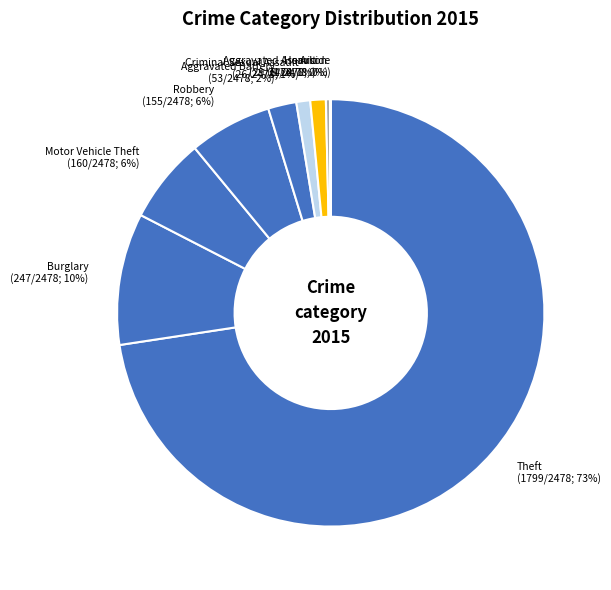

How many segments does this pie chart have?

9